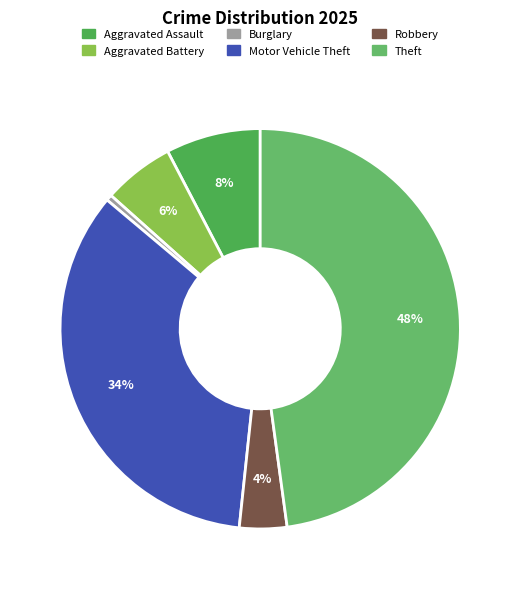

How many slices are in this pie chart?

6